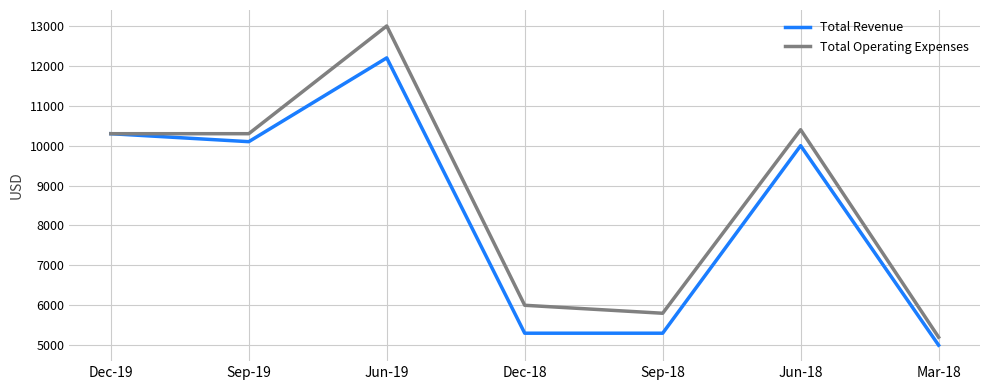

Is this an area chart (filled region under the line)?

No